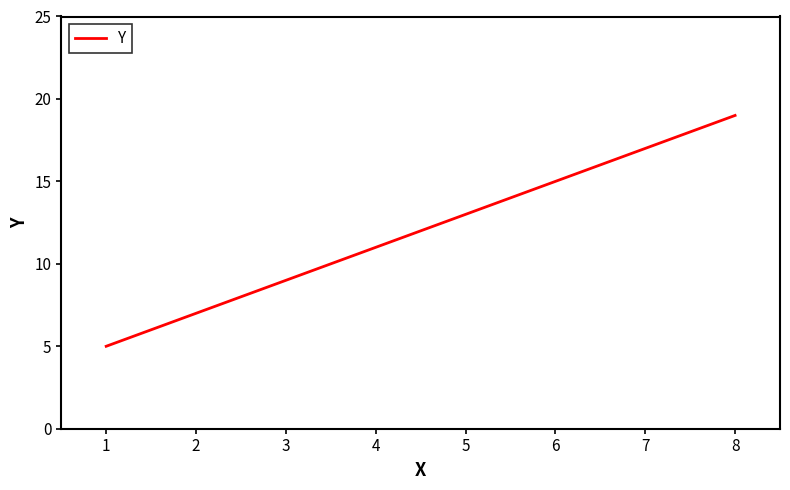

What is the change in value from 4 to 5?

+2